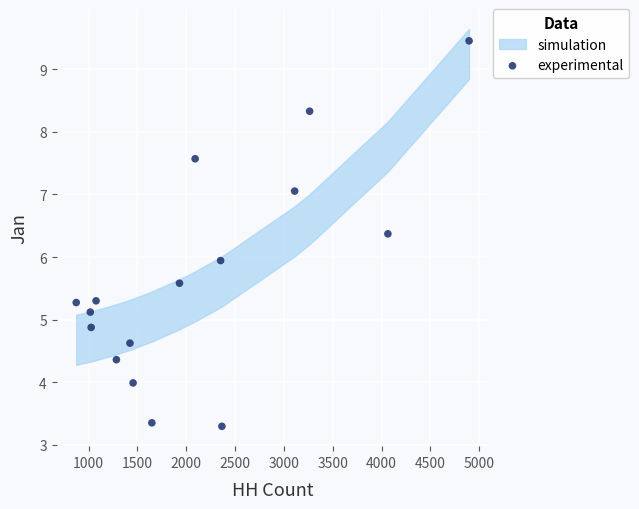

What is the range of Y values (max minus min)?

6.2